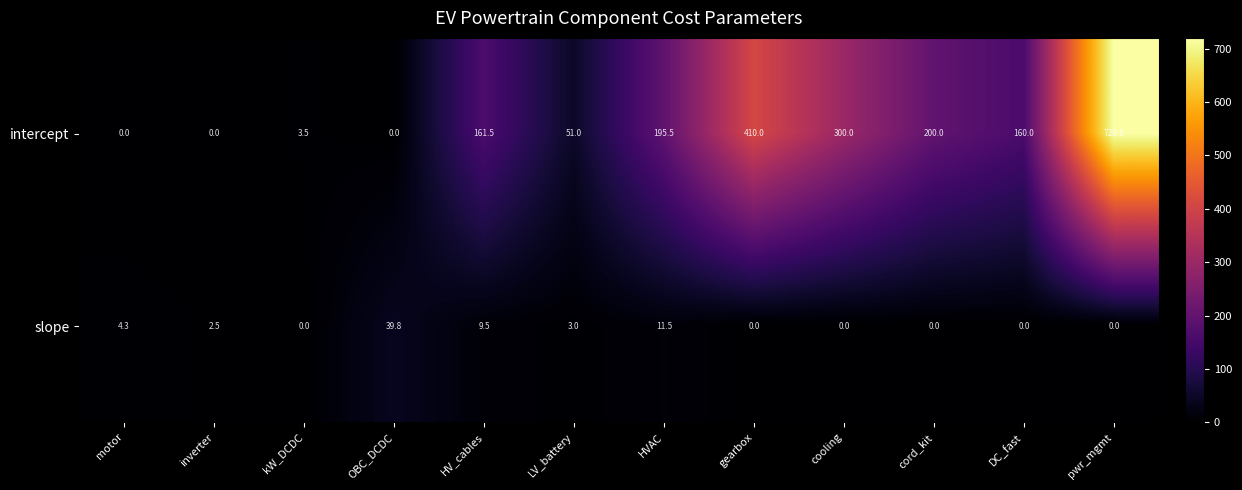

Is it true that slope equals -18.3 at pwr_mgmt?

False